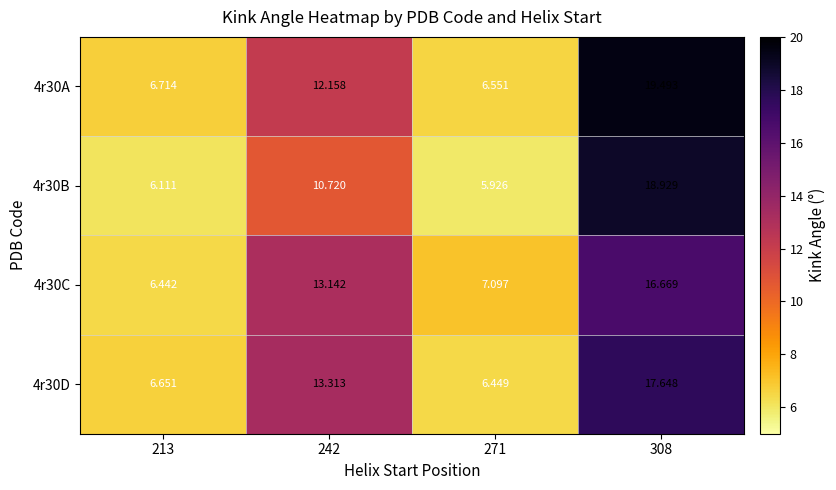

Which series changed the most between 271 and 308?

4r30B